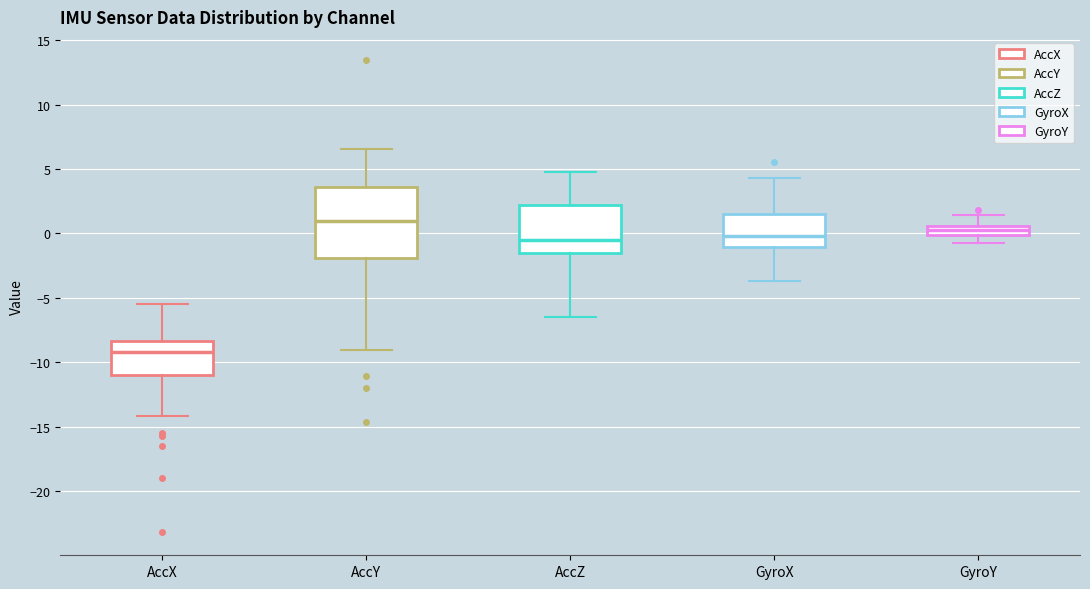

Which box is the tallest, from its lower edge to its upper edge?

AccY